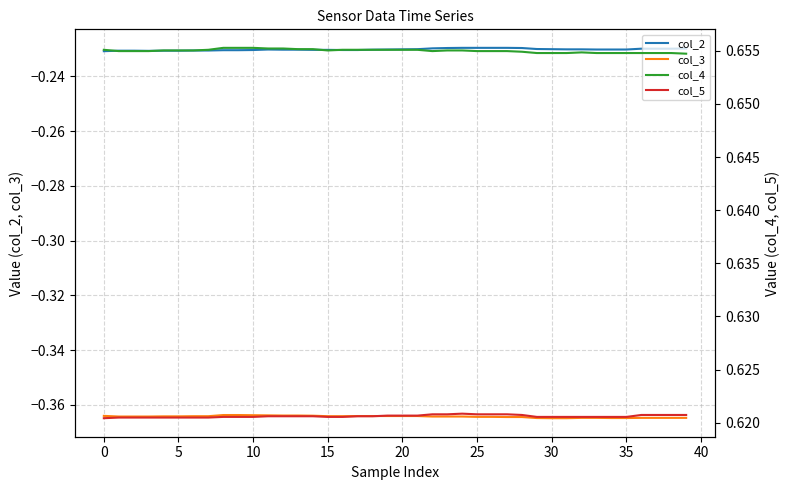

True or false: col_2 and col_3 cross at least once.

False